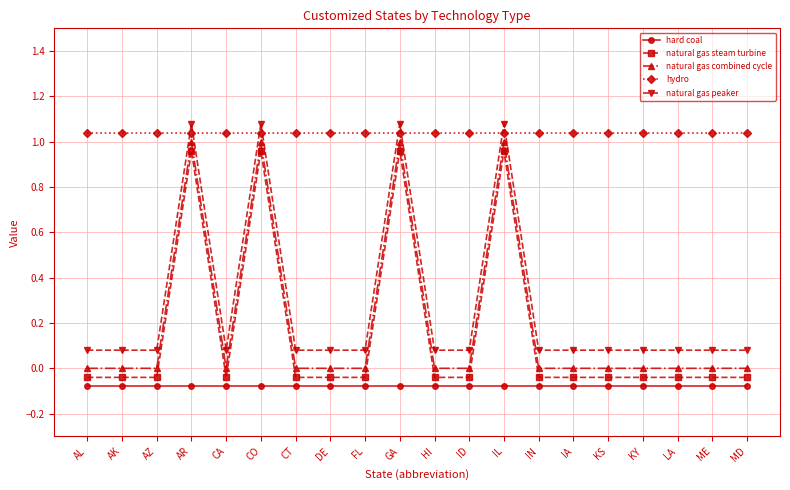

At which label does natural gas steam turbine first exceed 0?

AR